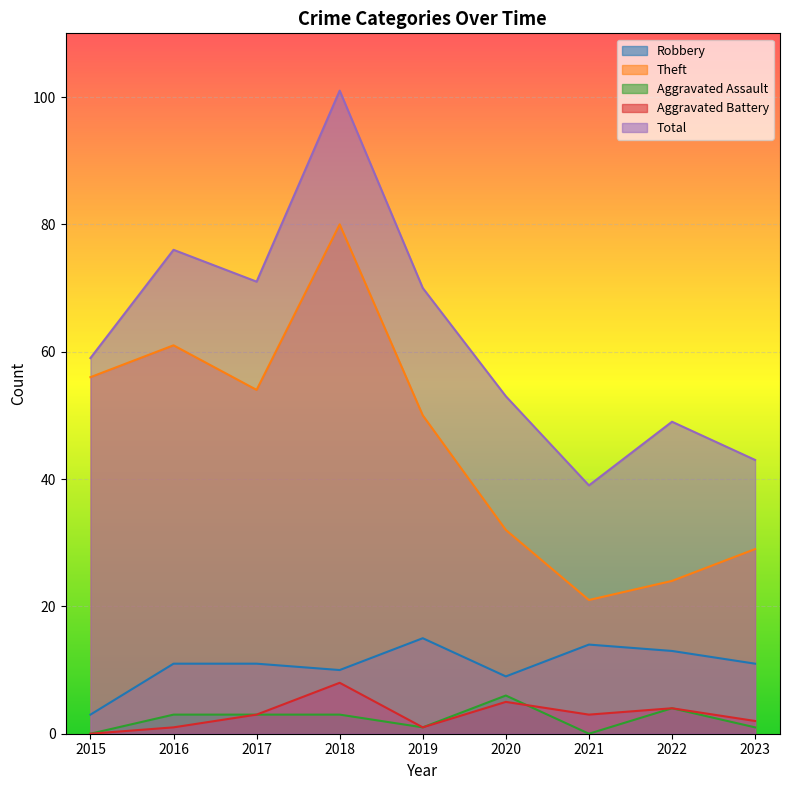

At which category does the chart reach its peak across all series?

2018